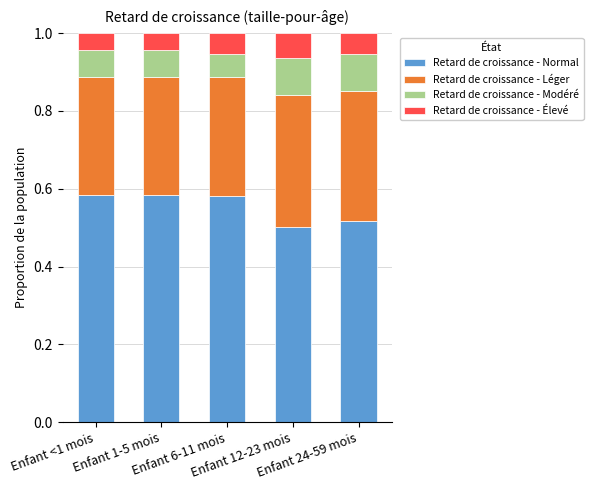

The value of Retard de croissance - Élevé at Enfant 6-11 mois is 0.1. True or false?

True